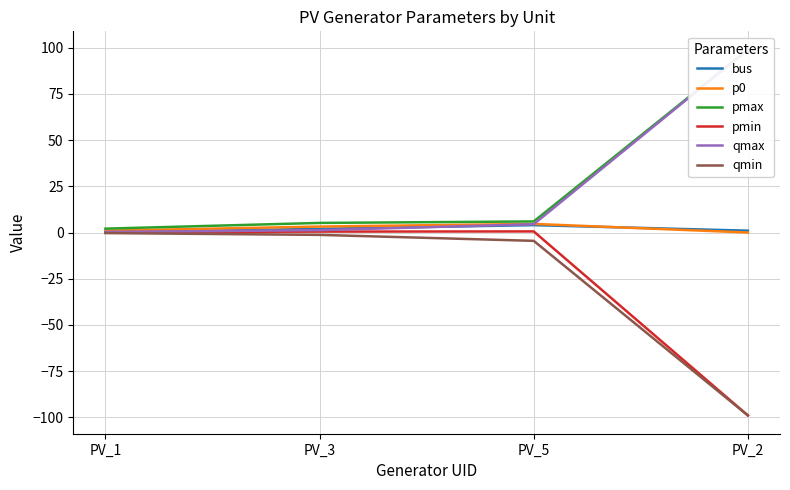

What are all the series names shown in the legend?

bus, p0, pmax, pmin, qmax, qmin